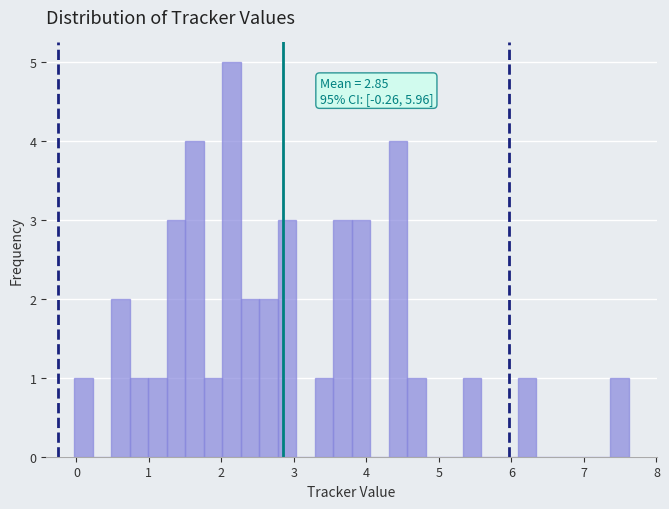

Read against the x-axis, roughly where is the centre of the tallest bar?

2.1